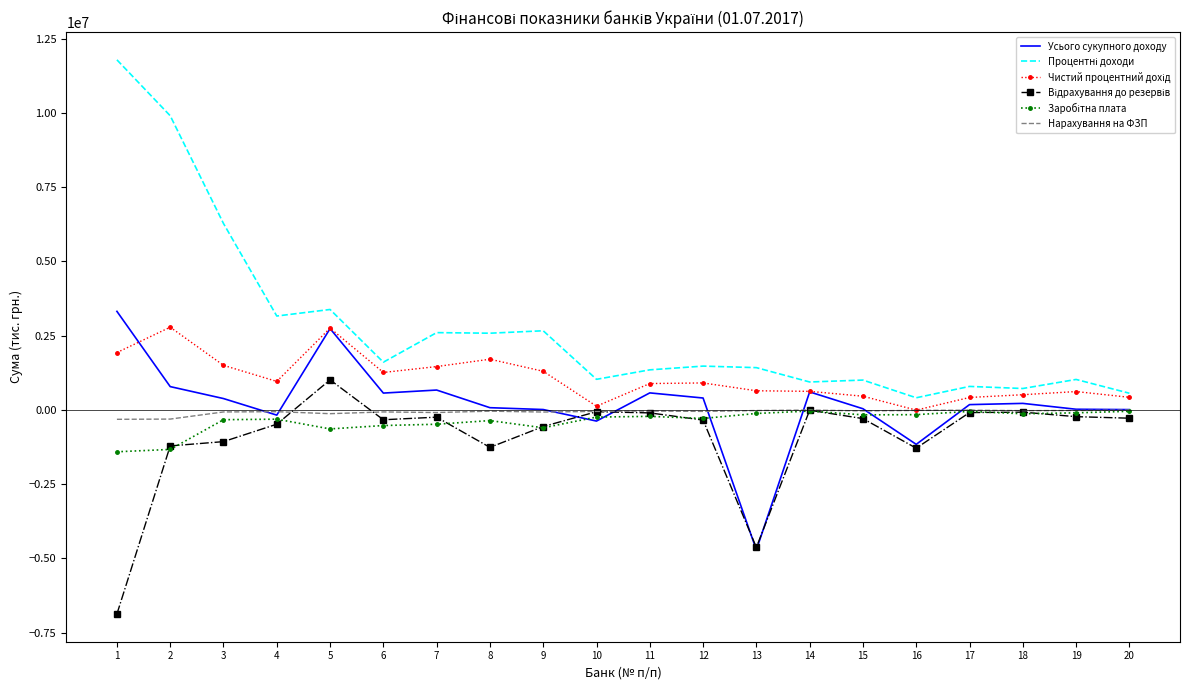

True or false: Нарахування на ФЗП has a value of -316353.4 at 1.

True